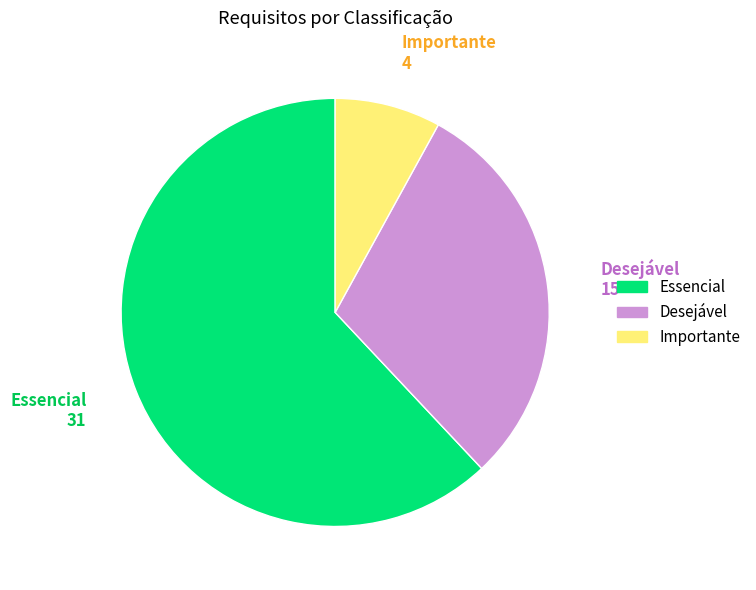

Does any single category account for the majority?

Yes